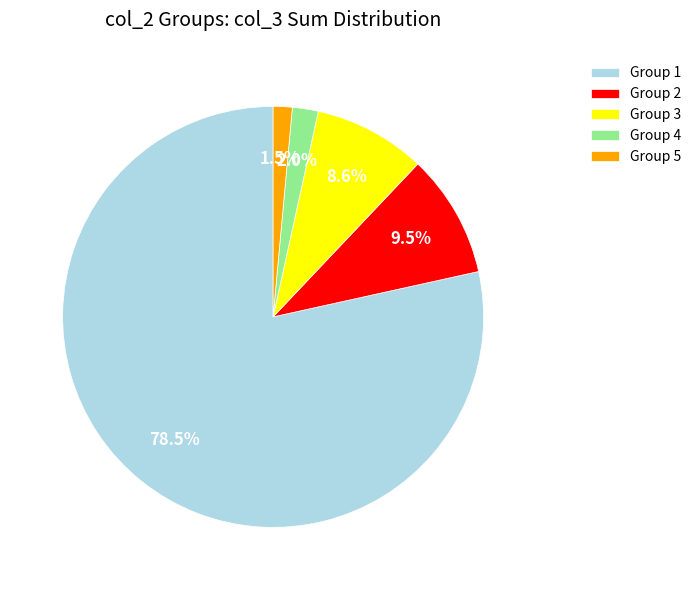

Does Group 4 account for over 50% of the chart?

No